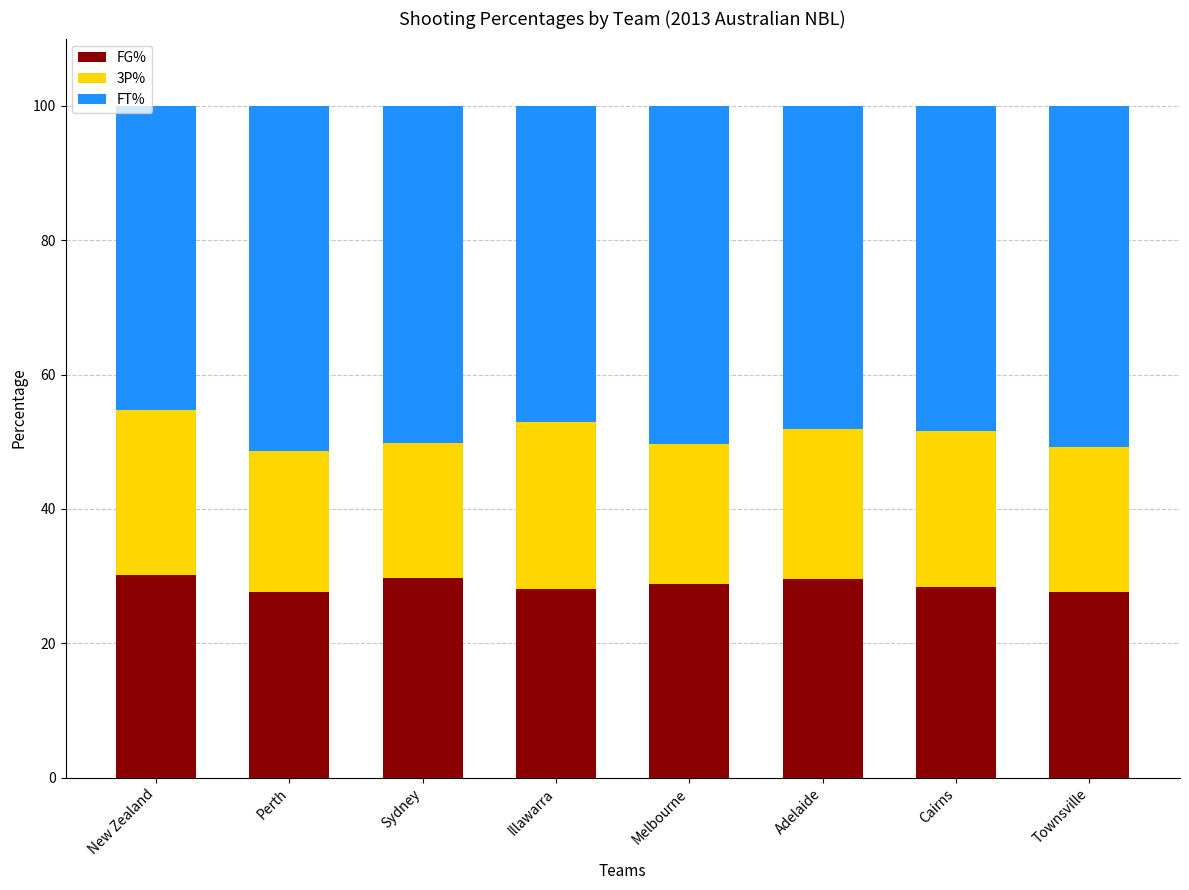

What is the value of the FG% bar at the 5th from the left?

28.9